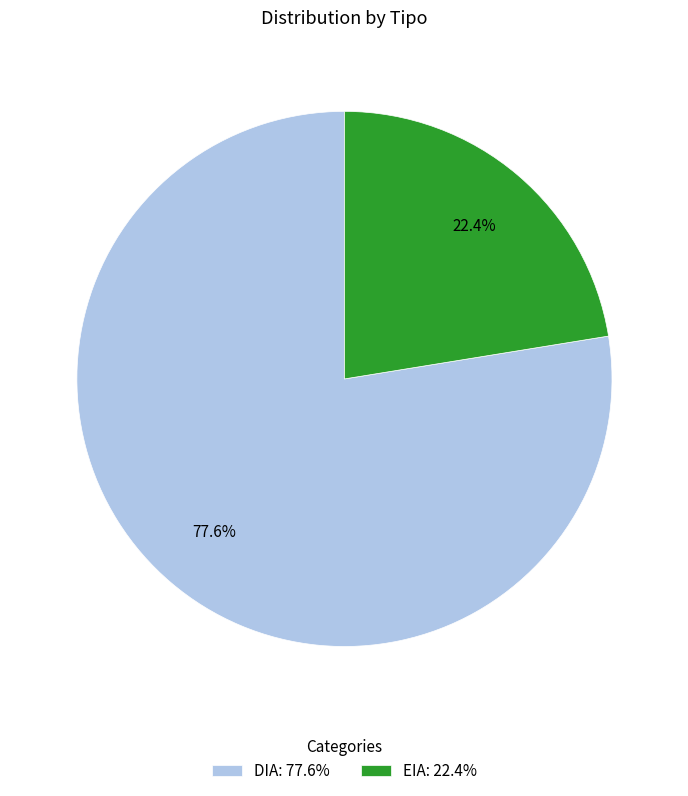

Is the sum of DIA and EIA greater than half?

Yes